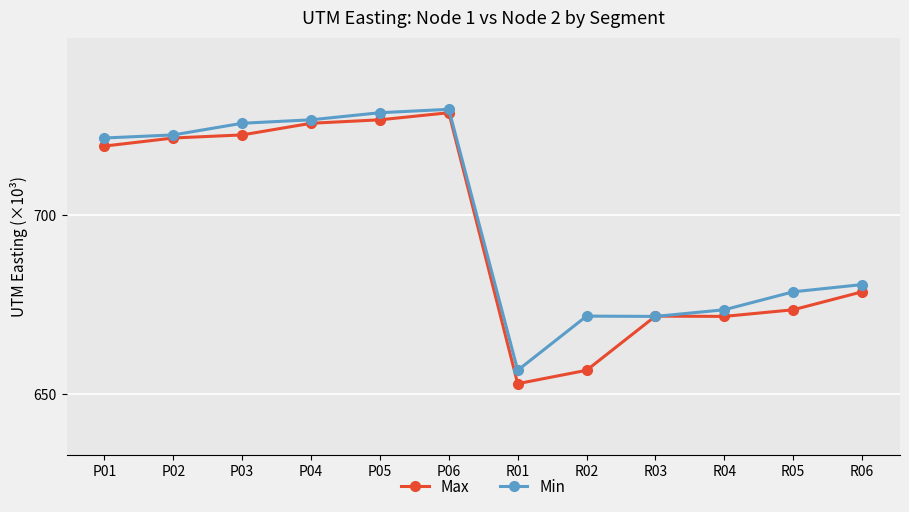

Where is Max nearest to the value 690?

R06